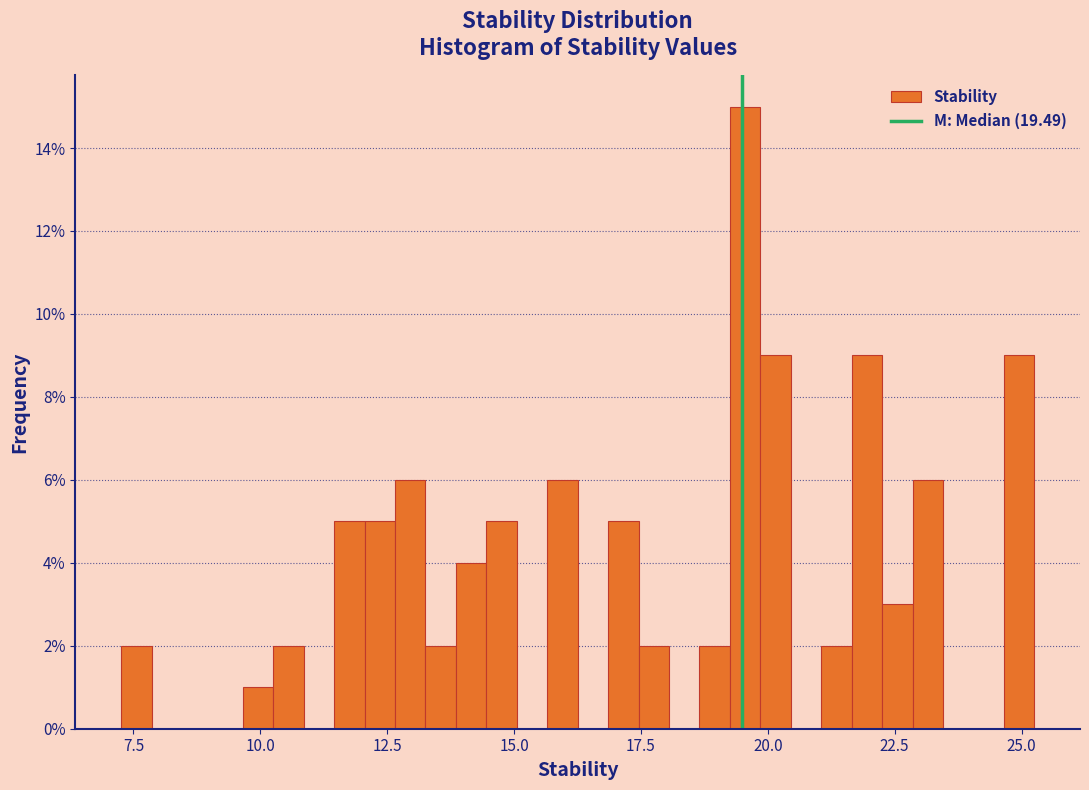

Around what value on the x-axis is the tallest bar? Give the approximate position of its centre, as read against the axis.

19.5